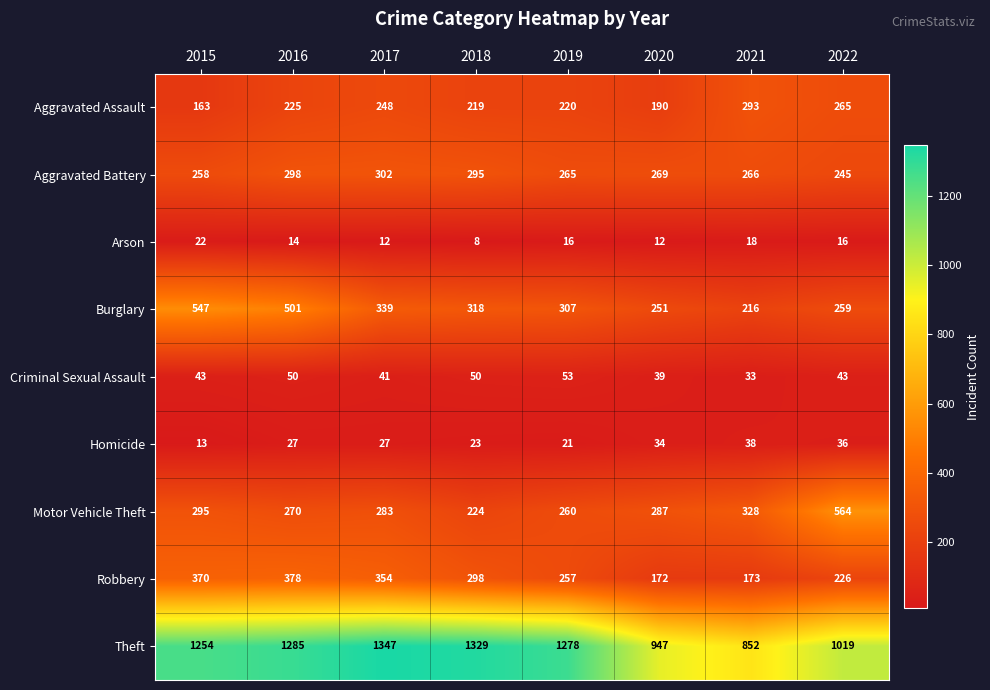

At how many categories does at least one series exceed 372?

8